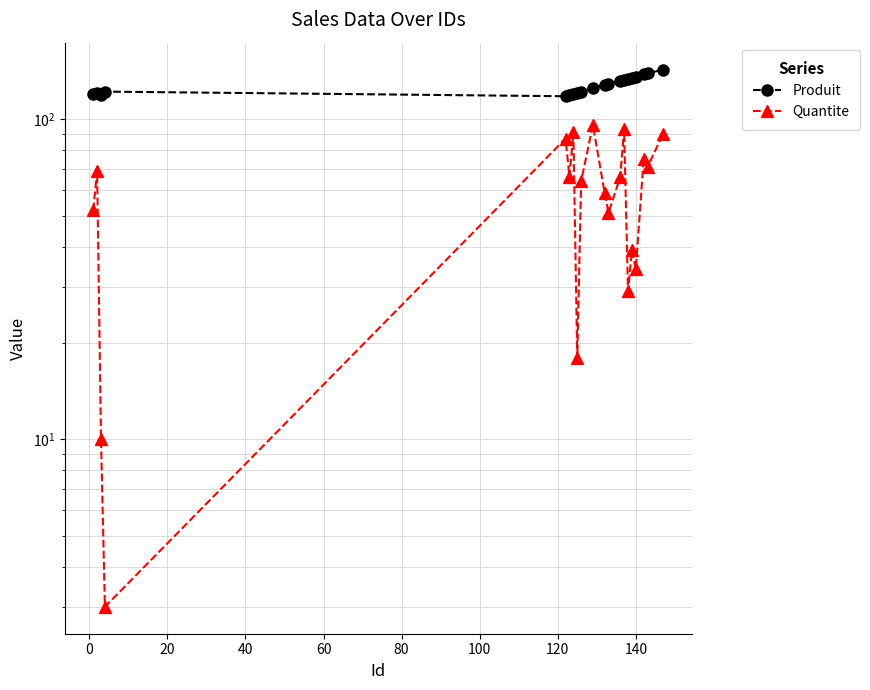

True or false: Quantite has a value of 131 at 160.

False